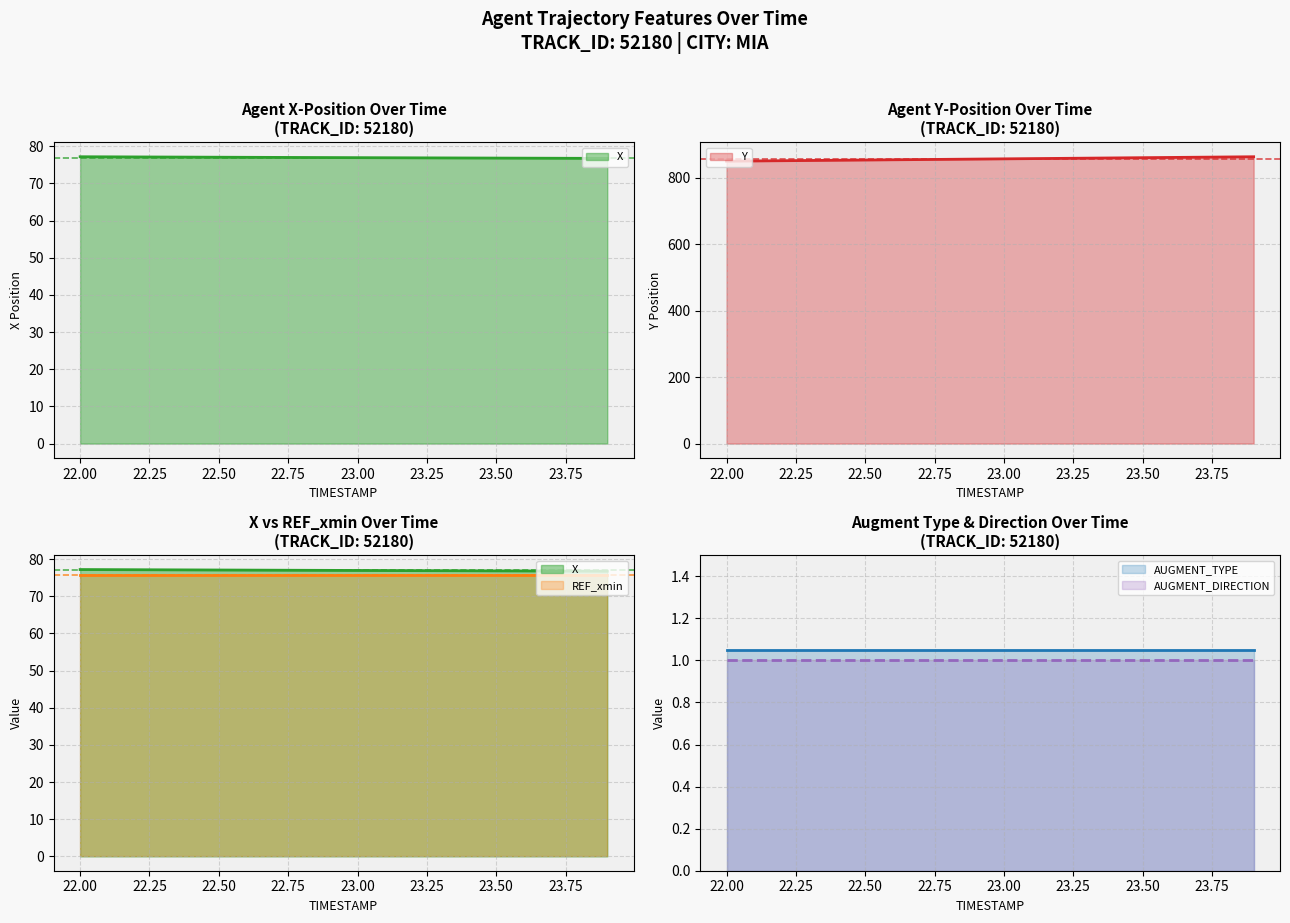

Between 23.4 and 23.8, which is larger?

23.4